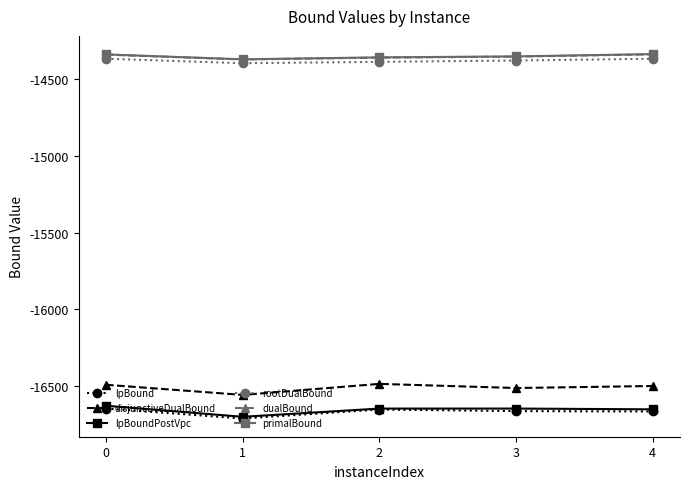

What is the value of the dualBound point at the 3rd from the left?

-14360.2